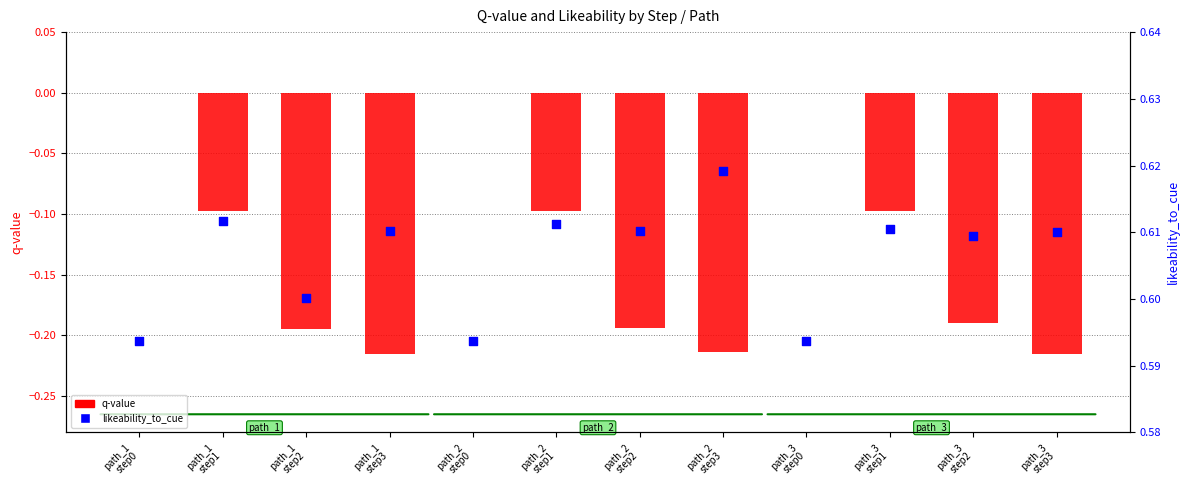

Which series contains the lowest Y value?

q-value